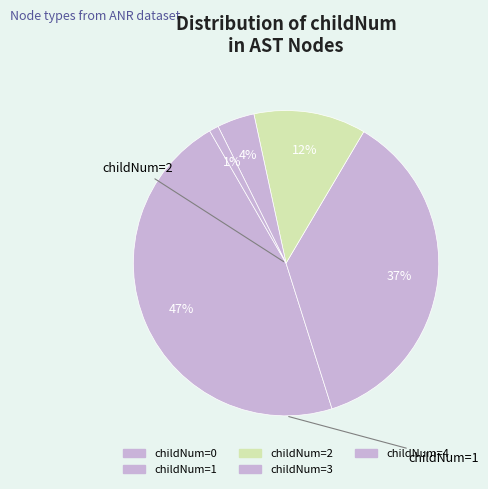

Which category has the smallest portion of the pie?

4